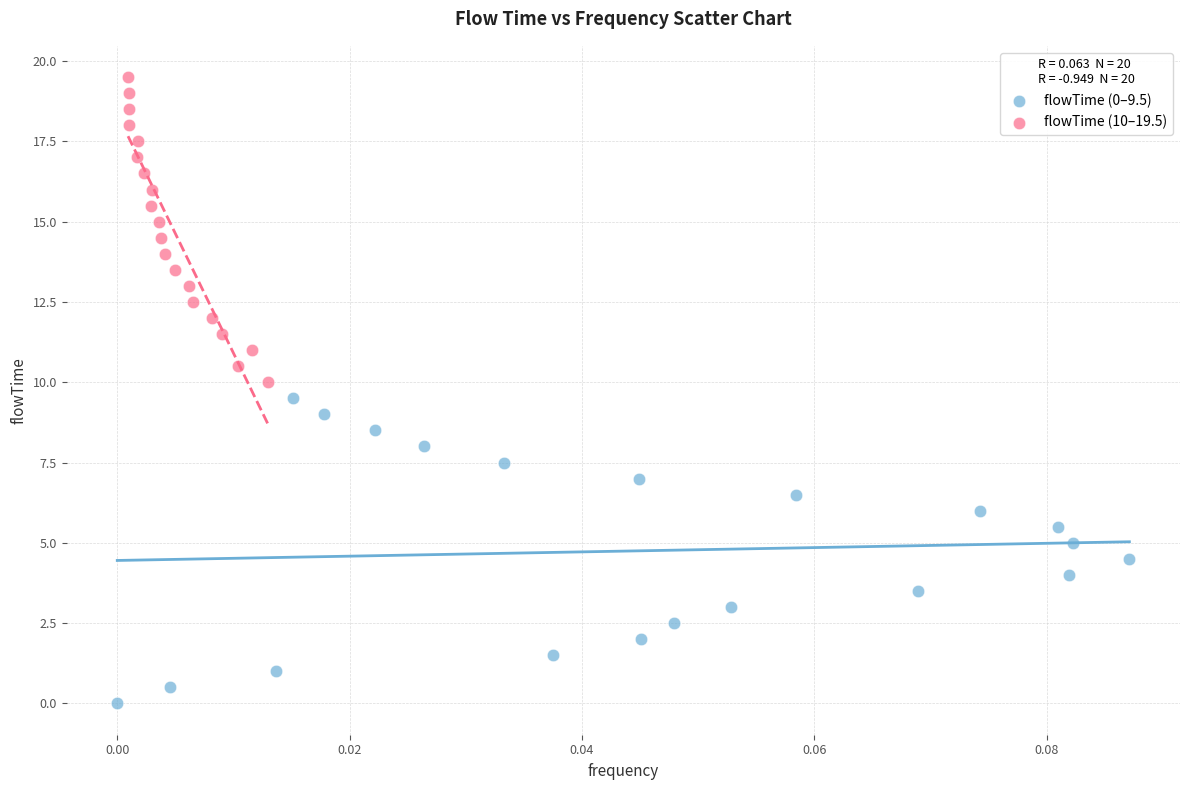

Which series contains the highest Y value?

flowTime (10–19.5)